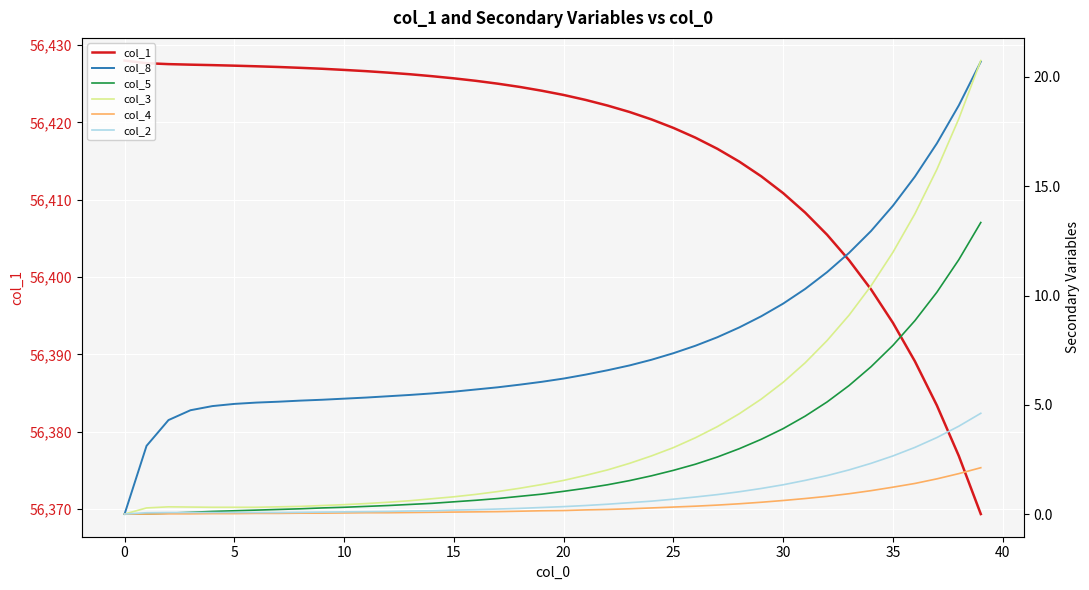

What are all the series names shown in the legend?

col_1, col_8, col_5, col_3, col_4, col_2